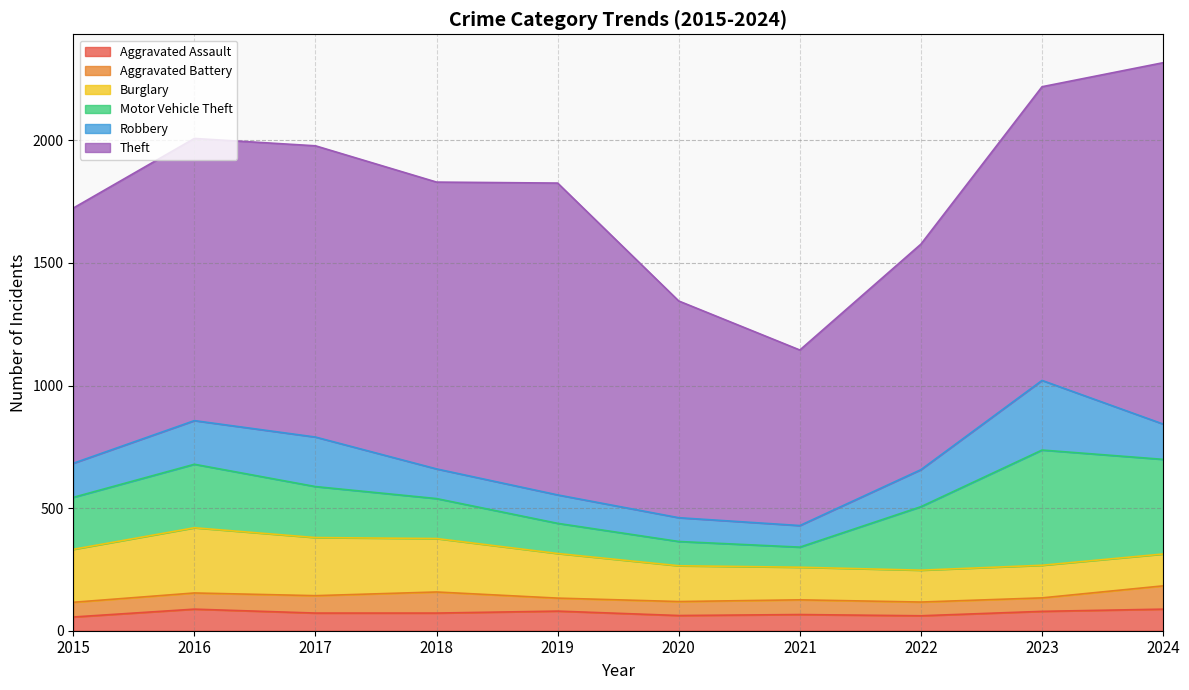

Reading left to right, list all the values displayed in this chart.

Aggravated Assault: 56	88	72	72	80	62	66	61	79	88
Aggravated Battery: 60	66	71	86	53	57	60	56	55	95
Burglary: 216	266	237	218	182	146	133	130	133	130
Motor Vehicle Theft: 212	259	208	163	123	99	82	259	470	386
Robbery: 139	178	202	121	116	97	88	151	284	144
Theft: 1041	1151	1188	1170	1272	884	716	920	1198	1474